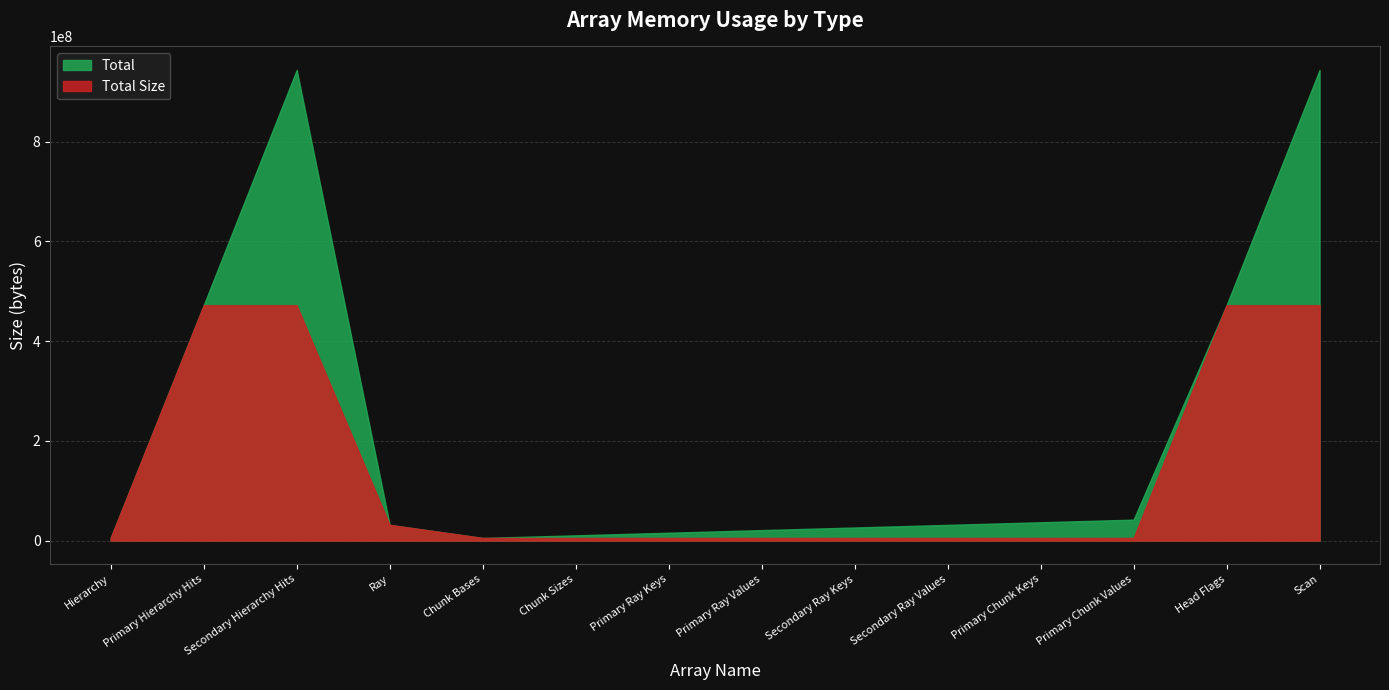

What is the difference between the second highest and minimum values in the Total Size series?

466616320